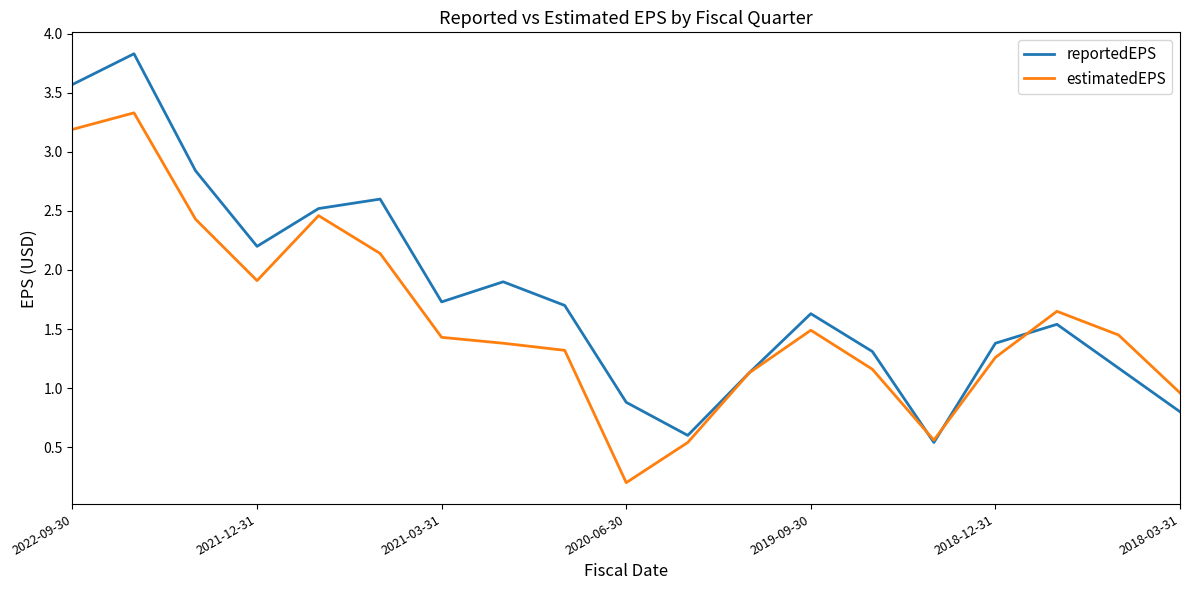

What are all the series names shown in the legend?

reportedEPS, estimatedEPS